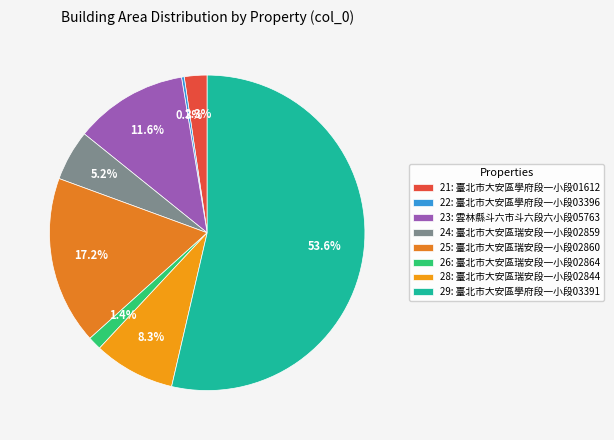

What is the majority slice?

29